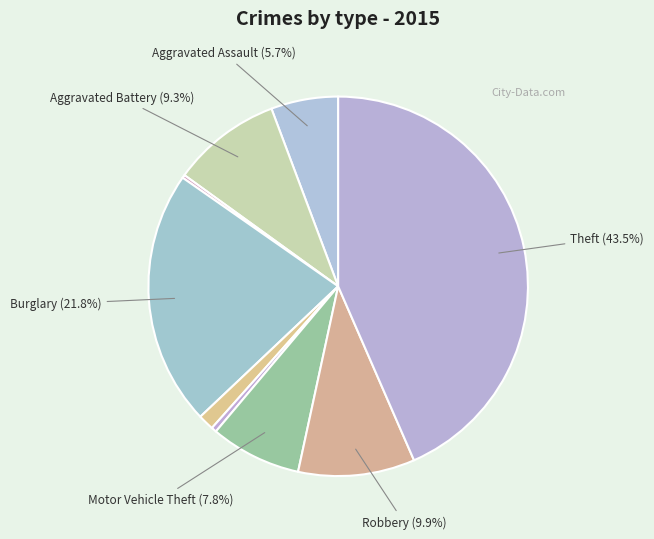

To the nearest percent, what is the average slice percentage?

11%